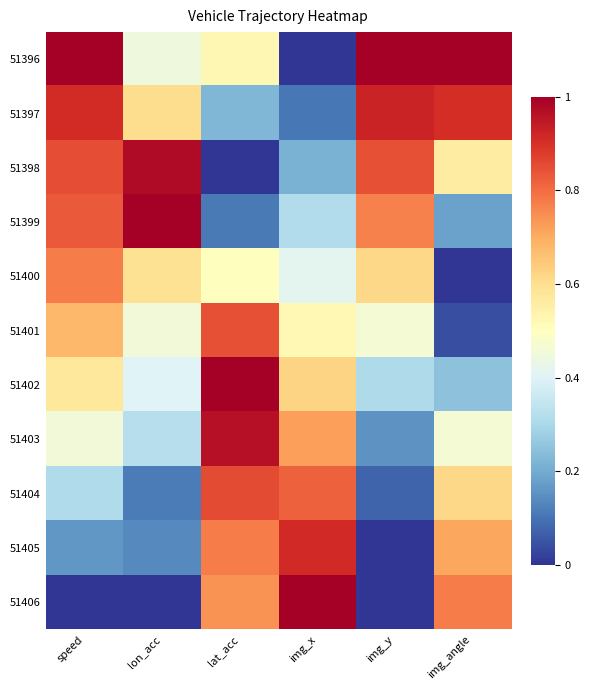

Reading left to right, what are all the values shown in this chart?

51396: speed=1.0	lon_acc=0.4	lat_acc=0.5	img_x=0.0	img_y=1.0	img_angle=1.0
51397: speed=0.9	lon_acc=0.6	lat_acc=0.2	img_x=0.1	img_y=0.9	img_angle=0.9
51398: speed=0.8	lon_acc=1.0	lat_acc=0.0	img_x=0.2	img_y=0.8	img_angle=0.6
51399: speed=0.8	lon_acc=1.0	lat_acc=0.1	img_x=0.3	img_y=0.8	img_angle=0.2
51400: speed=0.8	lon_acc=0.6	lat_acc=0.5	img_x=0.4	img_y=0.6	img_angle=0.0
51401: speed=0.7	lon_acc=0.5	lat_acc=0.8	img_x=0.5	img_y=0.5	img_angle=0.0
51402: speed=0.6	lon_acc=0.4	lat_acc=1.0	img_x=0.6	img_y=0.3	img_angle=0.2
51403: speed=0.5	lon_acc=0.3	lat_acc=1.0	img_x=0.7	img_y=0.2	img_angle=0.5
51404: speed=0.3	lon_acc=0.1	lat_acc=0.9	img_x=0.8	img_y=0.1	img_angle=0.6
51405: speed=0.2	lon_acc=0.1	lat_acc=0.8	img_x=0.9	img_y=0.0	img_angle=0.7
51406: speed=0.0	lon_acc=0.0	lat_acc=0.7	img_x=1.0	img_y=0.0	img_angle=0.8